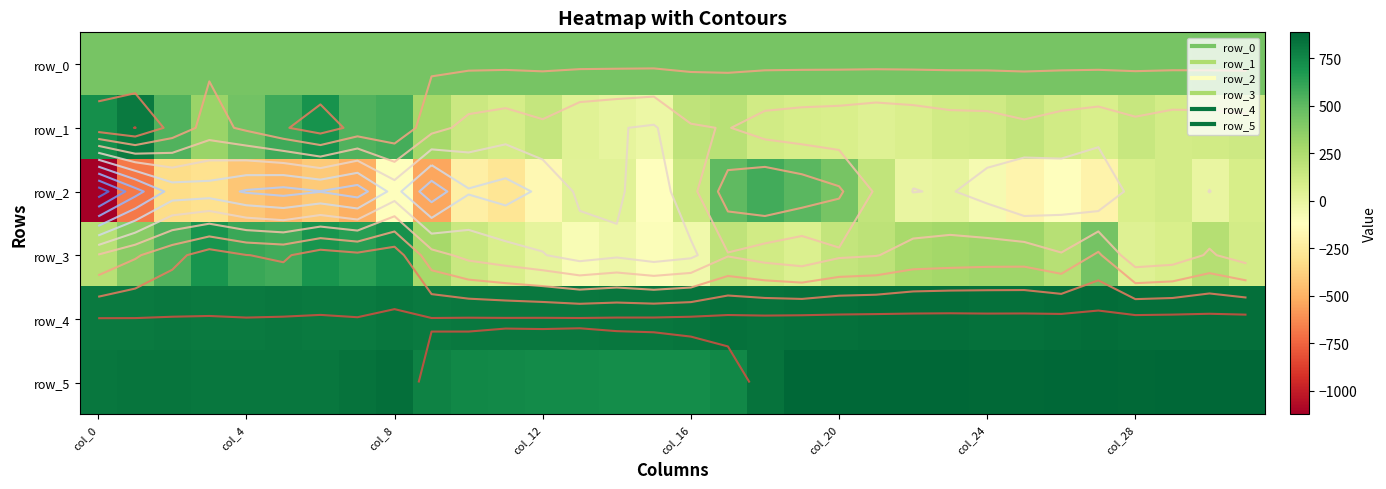

What is the greatest value displayed?

886.0